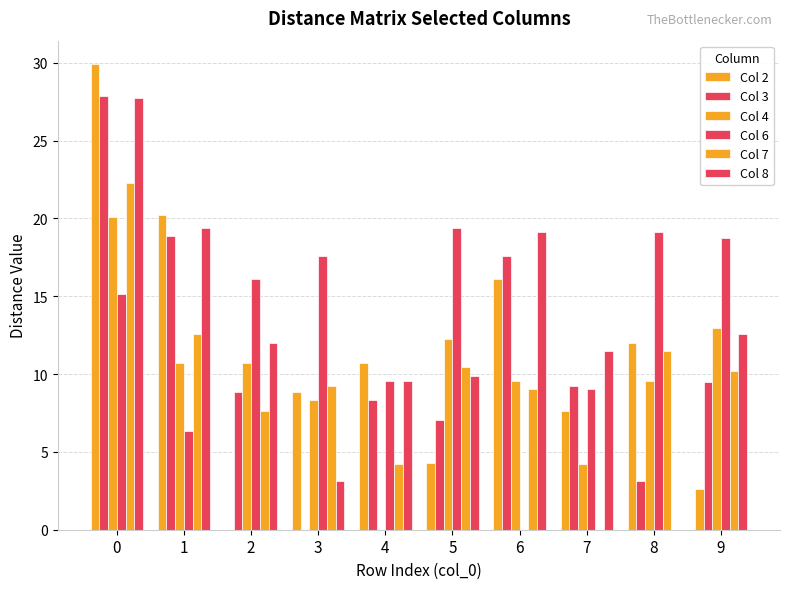

What is the difference between the highest and lowest values at 0?

14.8